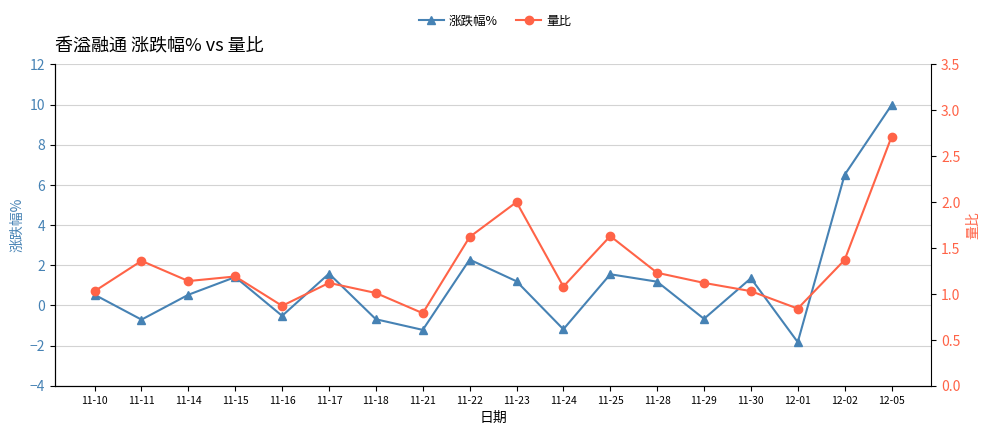

How many intersections are there between 涨跌幅% and 量比?

9